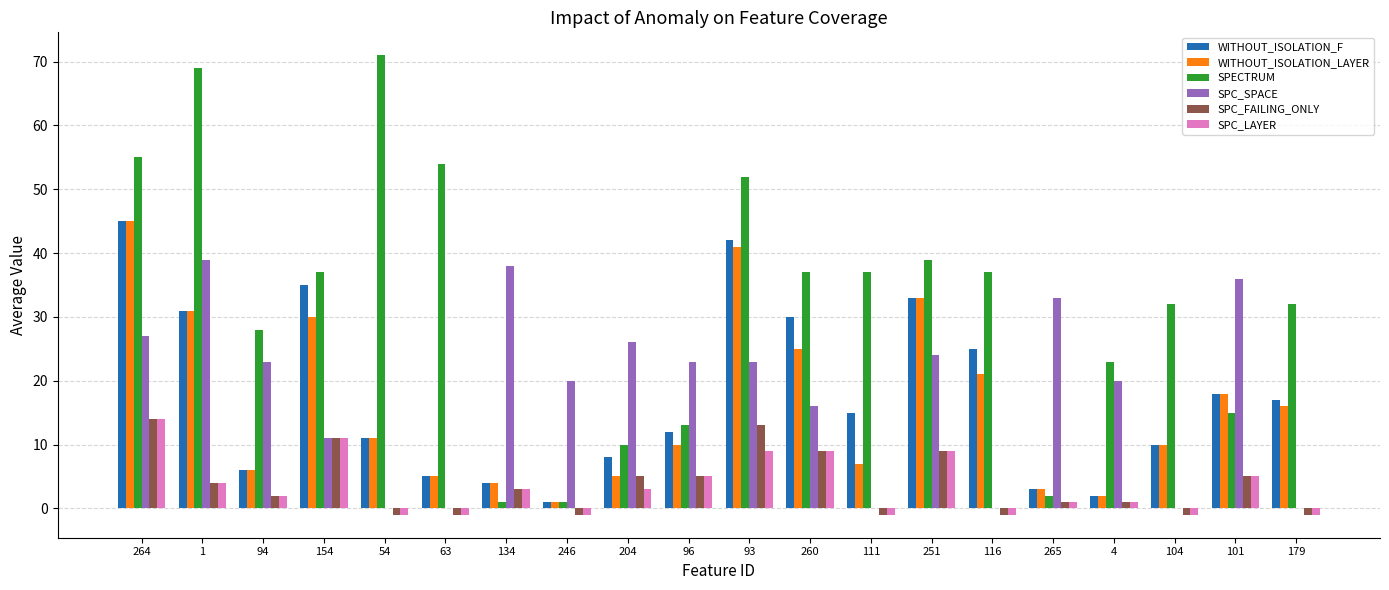

What is the maximum value shown in the chart?

71